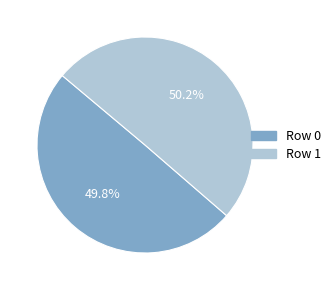

What is the ratio of the value at Row 0 to the value at Row 1?

1.0